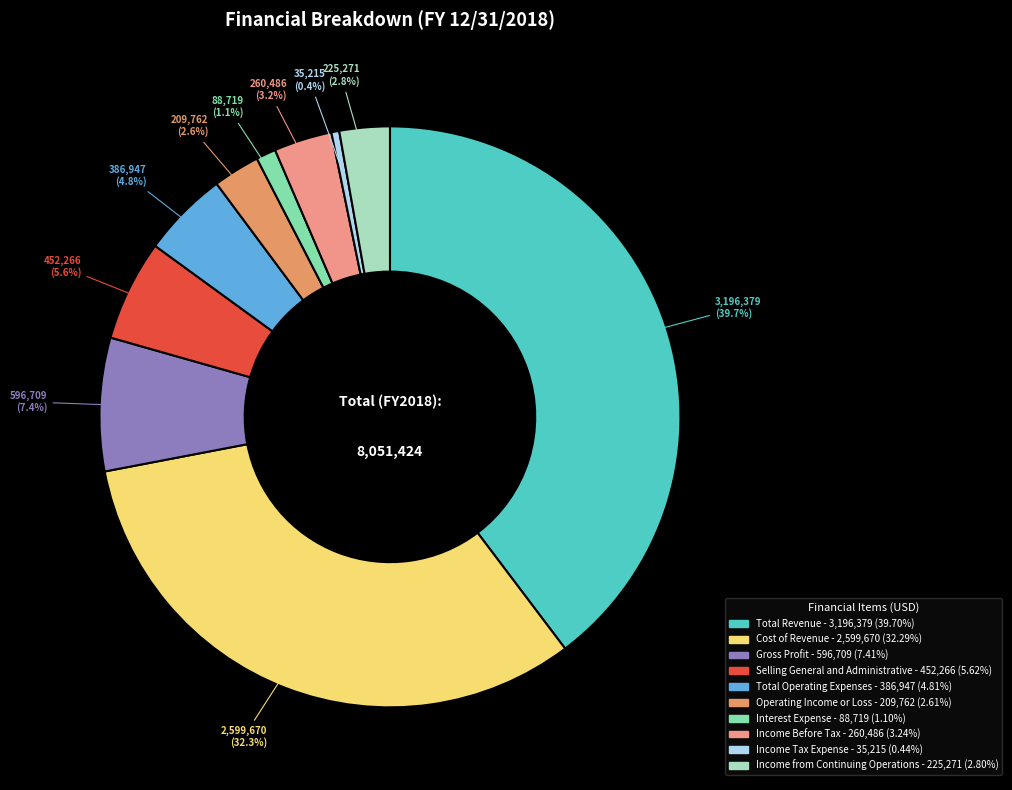

What portion of the pie excludes Total Revenue?

60.3%